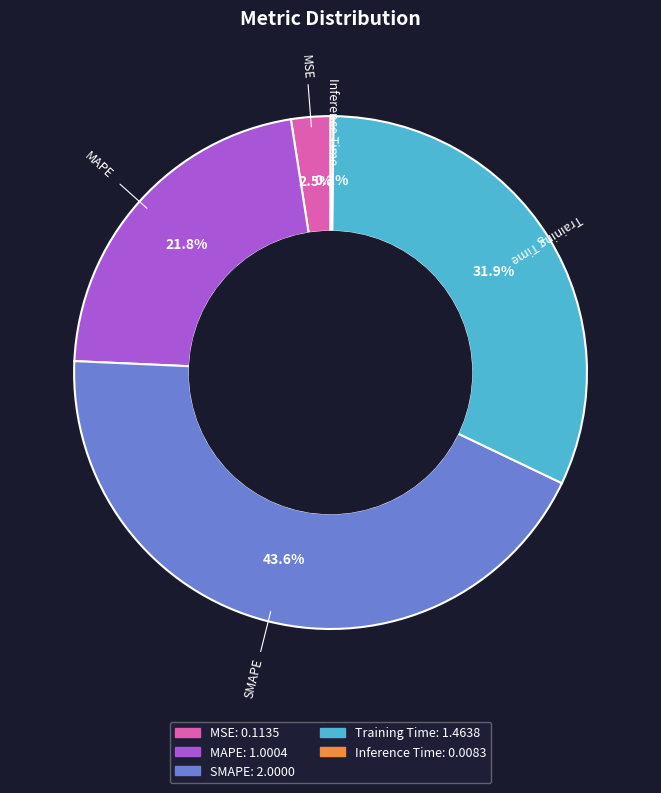

True or false: SMAPE accounts for 37% of the total.

False